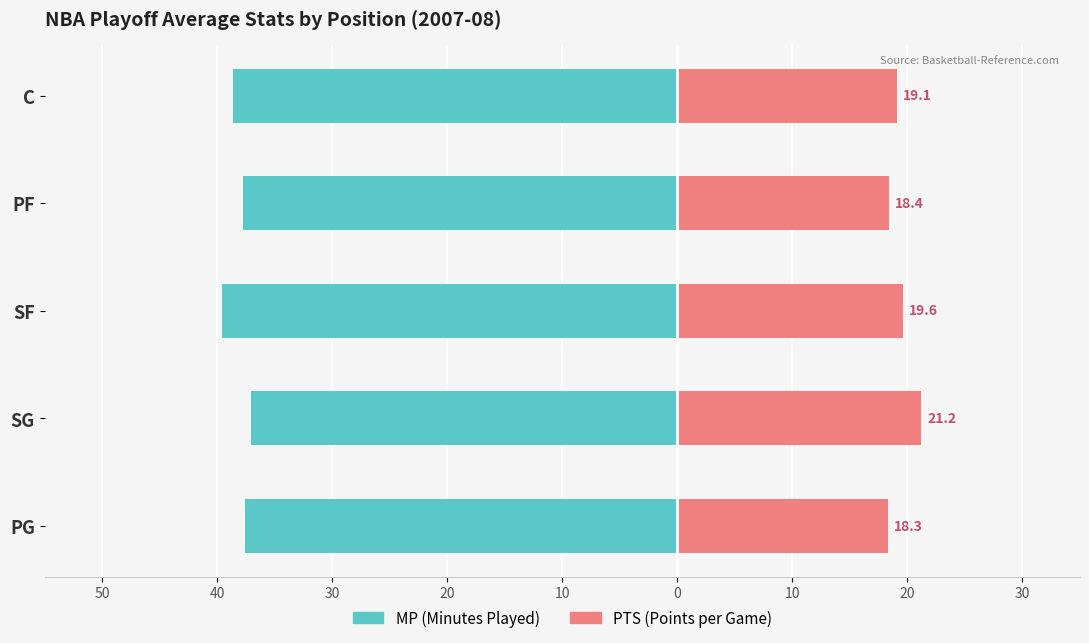

Which series has the largest range (max minus min)?

PTS (Points)